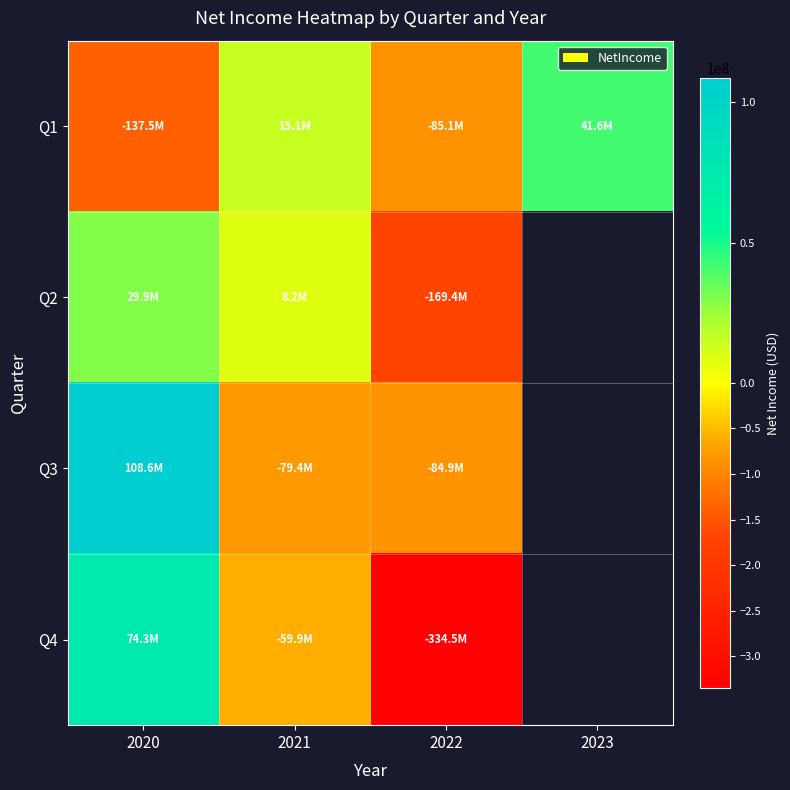

How many positive values does the Q4 series have?

1